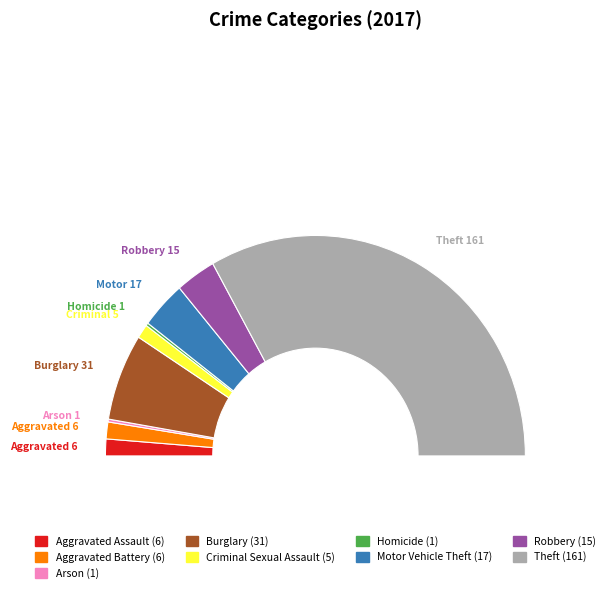

To the nearest percent, what is the combined percentage of Motor Vehicle Theft and Homicide?

7%